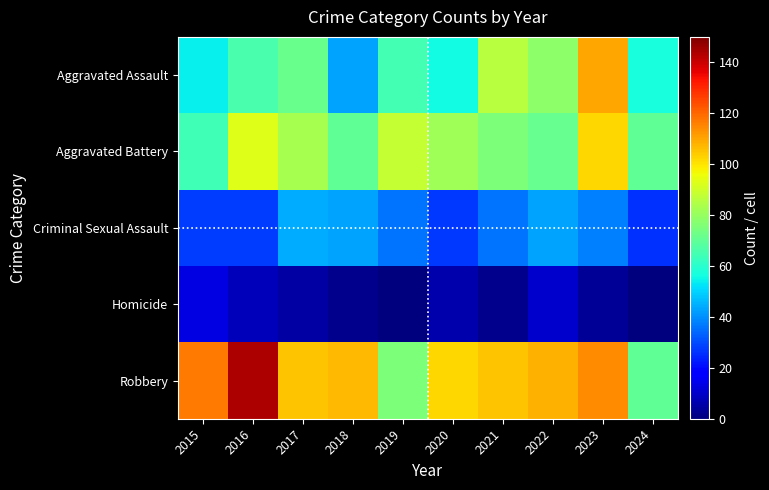

Which series has the largest range (max minus min)?

Robbery